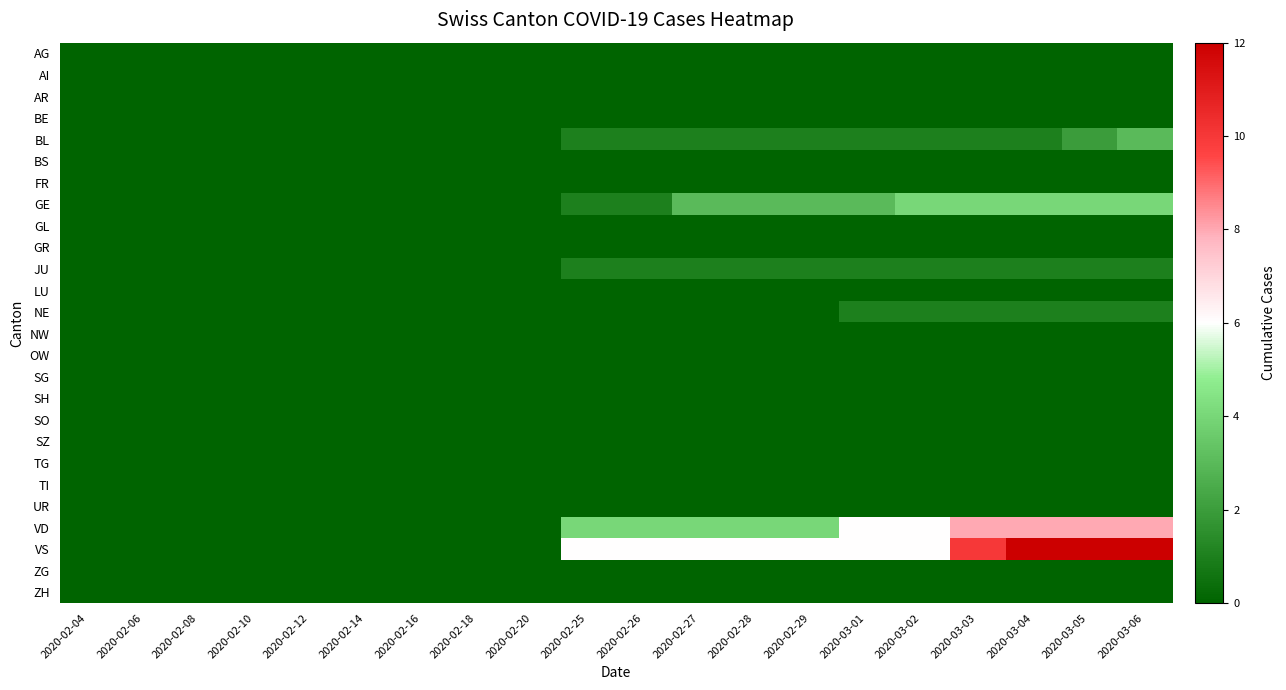

Reading left to right, extract all data points from this chart.

AG: 2020-02-04=0	2020-02-06=0	2020-02-08=0	2020-02-10=0	2020-02-12=0	2020-02-14=0	2020-02-16=0	2020-02-18=0	2020-02-20=0	2020-02-25=0	2020-02-26=0	2020-02-27=0	2020-02-28=0	2020-02-29=0	2020-03-01=0	2020-03-02=0	2020-03-03=0	2020-03-04=0	2020-03-05=0	2020-03-06=0
AI: 2020-02-04=0	2020-02-06=0	2020-02-08=0	2020-02-10=0	2020-02-12=0	2020-02-14=0	2020-02-16=0	2020-02-18=0	2020-02-20=0	2020-02-25=0	2020-02-26=0	2020-02-27=0	2020-02-28=0	2020-02-29=0	2020-03-01=0	2020-03-02=0	2020-03-03=0	2020-03-04=0	2020-03-05=0	2020-03-06=0
AR: 2020-02-04=0	2020-02-06=0	2020-02-08=0	2020-02-10=0	2020-02-12=0	2020-02-14=0	2020-02-16=0	2020-02-18=0	2020-02-20=0	2020-02-25=0	2020-02-26=0	2020-02-27=0	2020-02-28=0	2020-02-29=0	2020-03-01=0	2020-03-02=0	2020-03-03=0	2020-03-04=0	2020-03-05=0	2020-03-06=0
BE: 2020-02-04=0	2020-02-06=0	2020-02-08=0	2020-02-10=0	2020-02-12=0	2020-02-14=0	2020-02-16=0	2020-02-18=0	2020-02-20=0	2020-02-25=0	2020-02-26=0	2020-02-27=0	2020-02-28=0	2020-02-29=0	2020-03-01=0	2020-03-02=0	2020-03-03=0	2020-03-04=0	2020-03-05=0	2020-03-06=0
BL: 2020-02-04=0	2020-02-06=0	2020-02-08=0	2020-02-10=0	2020-02-12=0	2020-02-14=0	2020-02-16=0	2020-02-18=0	2020-02-20=0	2020-02-25=1	2020-02-26=1	2020-02-27=1	2020-02-28=1	2020-02-29=1	2020-03-01=1	2020-03-02=1	2020-03-03=1	2020-03-04=1	2020-03-05=2	2020-03-06=3
BS: 2020-02-04=0	2020-02-06=0	2020-02-08=0	2020-02-10=0	2020-02-12=0	2020-02-14=0	2020-02-16=0	2020-02-18=0	2020-02-20=0	2020-02-25=0	2020-02-26=0	2020-02-27=0	2020-02-28=0	2020-02-29=0	2020-03-01=0	2020-03-02=0	2020-03-03=0	2020-03-04=0	2020-03-05=0	2020-03-06=0
FR: 2020-02-04=0	2020-02-06=0	2020-02-08=0	2020-02-10=0	2020-02-12=0	2020-02-14=0	2020-02-16=0	2020-02-18=0	2020-02-20=0	2020-02-25=0	2020-02-26=0	2020-02-27=0	2020-02-28=0	2020-02-29=0	2020-03-01=0	2020-03-02=0	2020-03-03=0	2020-03-04=0	2020-03-05=0	2020-03-06=0
GE: 2020-02-04=0	2020-02-06=0	2020-02-08=0	2020-02-10=0	2020-02-12=0	2020-02-14=0	2020-02-16=0	2020-02-18=0	2020-02-20=0	2020-02-25=1	2020-02-26=1	2020-02-27=3	2020-02-28=3	2020-02-29=3	2020-03-01=3	2020-03-02=4	2020-03-03=4	2020-03-04=4	2020-03-05=4	2020-03-06=4
GL: 2020-02-04=0	2020-02-06=0	2020-02-08=0	2020-02-10=0	2020-02-12=0	2020-02-14=0	2020-02-16=0	2020-02-18=0	2020-02-20=0	2020-02-25=0	2020-02-26=0	2020-02-27=0	2020-02-28=0	2020-02-29=0	2020-03-01=0	2020-03-02=0	2020-03-03=0	2020-03-04=0	2020-03-05=0	2020-03-06=0
GR: 2020-02-04=0	2020-02-06=0	2020-02-08=0	2020-02-10=0	2020-02-12=0	2020-02-14=0	2020-02-16=0	2020-02-18=0	2020-02-20=0	2020-02-25=0	2020-02-26=0	2020-02-27=0	2020-02-28=0	2020-02-29=0	2020-03-01=0	2020-03-02=0	2020-03-03=0	2020-03-04=0	2020-03-05=0	2020-03-06=0
JU: 2020-02-04=0	2020-02-06=0	2020-02-08=0	2020-02-10=0	2020-02-12=0	2020-02-14=0	2020-02-16=0	2020-02-18=0	2020-02-20=0	2020-02-25=1	2020-02-26=1	2020-02-27=1	2020-02-28=1	2020-02-29=1	2020-03-01=1	2020-03-02=1	2020-03-03=1	2020-03-04=1	2020-03-05=1	2020-03-06=1
LU: 2020-02-04=0	2020-02-06=0	2020-02-08=0	2020-02-10=0	2020-02-12=0	2020-02-14=0	2020-02-16=0	2020-02-18=0	2020-02-20=0	2020-02-25=0	2020-02-26=0	2020-02-27=0	2020-02-28=0	2020-02-29=0	2020-03-01=0	2020-03-02=0	2020-03-03=0	2020-03-04=0	2020-03-05=0	2020-03-06=0
NE: 2020-02-04=0	2020-02-06=0	2020-02-08=0	2020-02-10=0	2020-02-12=0	2020-02-14=0	2020-02-16=0	2020-02-18=0	2020-02-20=0	2020-02-25=0	2020-02-26=0	2020-02-27=0	2020-02-28=0	2020-02-29=0	2020-03-01=1	2020-03-02=1	2020-03-03=1	2020-03-04=1	2020-03-05=1	2020-03-06=1
NW: 2020-02-04=0	2020-02-06=0	2020-02-08=0	2020-02-10=0	2020-02-12=0	2020-02-14=0	2020-02-16=0	2020-02-18=0	2020-02-20=0	2020-02-25=0	2020-02-26=0	2020-02-27=0	2020-02-28=0	2020-02-29=0	2020-03-01=0	2020-03-02=0	2020-03-03=0	2020-03-04=0	2020-03-05=0	2020-03-06=0
OW: 2020-02-04=0	2020-02-06=0	2020-02-08=0	2020-02-10=0	2020-02-12=0	2020-02-14=0	2020-02-16=0	2020-02-18=0	2020-02-20=0	2020-02-25=0	2020-02-26=0	2020-02-27=0	2020-02-28=0	2020-02-29=0	2020-03-01=0	2020-03-02=0	2020-03-03=0	2020-03-04=0	2020-03-05=0	2020-03-06=0
SG: 2020-02-04=0	2020-02-06=0	2020-02-08=0	2020-02-10=0	2020-02-12=0	2020-02-14=0	2020-02-16=0	2020-02-18=0	2020-02-20=0	2020-02-25=0	2020-02-26=0	2020-02-27=0	2020-02-28=0	2020-02-29=0	2020-03-01=0	2020-03-02=0	2020-03-03=0	2020-03-04=0	2020-03-05=0	2020-03-06=0
SH: 2020-02-04=0	2020-02-06=0	2020-02-08=0	2020-02-10=0	2020-02-12=0	2020-02-14=0	2020-02-16=0	2020-02-18=0	2020-02-20=0	2020-02-25=0	2020-02-26=0	2020-02-27=0	2020-02-28=0	2020-02-29=0	2020-03-01=0	2020-03-02=0	2020-03-03=0	2020-03-04=0	2020-03-05=0	2020-03-06=0
SO: 2020-02-04=0	2020-02-06=0	2020-02-08=0	2020-02-10=0	2020-02-12=0	2020-02-14=0	2020-02-16=0	2020-02-18=0	2020-02-20=0	2020-02-25=0	2020-02-26=0	2020-02-27=0	2020-02-28=0	2020-02-29=0	2020-03-01=0	2020-03-02=0	2020-03-03=0	2020-03-04=0	2020-03-05=0	2020-03-06=0
SZ: 2020-02-04=0	2020-02-06=0	2020-02-08=0	2020-02-10=0	2020-02-12=0	2020-02-14=0	2020-02-16=0	2020-02-18=0	2020-02-20=0	2020-02-25=0	2020-02-26=0	2020-02-27=0	2020-02-28=0	2020-02-29=0	2020-03-01=0	2020-03-02=0	2020-03-03=0	2020-03-04=0	2020-03-05=0	2020-03-06=0
TG: 2020-02-04=0	2020-02-06=0	2020-02-08=0	2020-02-10=0	2020-02-12=0	2020-02-14=0	2020-02-16=0	2020-02-18=0	2020-02-20=0	2020-02-25=0	2020-02-26=0	2020-02-27=0	2020-02-28=0	2020-02-29=0	2020-03-01=0	2020-03-02=0	2020-03-03=0	2020-03-04=0	2020-03-05=0	2020-03-06=0
TI: 2020-02-04=0	2020-02-06=0	2020-02-08=0	2020-02-10=0	2020-02-12=0	2020-02-14=0	2020-02-16=0	2020-02-18=0	2020-02-20=0	2020-02-25=0	2020-02-26=0	2020-02-27=0	2020-02-28=0	2020-02-29=0	2020-03-01=0	2020-03-02=0	2020-03-03=0	2020-03-04=0	2020-03-05=0	2020-03-06=0
UR: 2020-02-04=0	2020-02-06=0	2020-02-08=0	2020-02-10=0	2020-02-12=0	2020-02-14=0	2020-02-16=0	2020-02-18=0	2020-02-20=0	2020-02-25=0	2020-02-26=0	2020-02-27=0	2020-02-28=0	2020-02-29=0	2020-03-01=0	2020-03-02=0	2020-03-03=0	2020-03-04=0	2020-03-05=0	2020-03-06=0
VD: 2020-02-04=0	2020-02-06=0	2020-02-08=0	2020-02-10=0	2020-02-12=0	2020-02-14=0	2020-02-16=0	2020-02-18=0	2020-02-20=0	2020-02-25=4	2020-02-26=4	2020-02-27=4	2020-02-28=4	2020-02-29=4	2020-03-01=6	2020-03-02=6	2020-03-03=8	2020-03-04=8	2020-03-05=8	2020-03-06=8
VS: 2020-02-04=0	2020-02-06=0	2020-02-08=0	2020-02-10=0	2020-02-12=0	2020-02-14=0	2020-02-16=0	2020-02-18=0	2020-02-20=0	2020-02-25=6	2020-02-26=6	2020-02-27=6	2020-02-28=6	2020-02-29=6	2020-03-01=6	2020-03-02=6	2020-03-03=10	2020-03-04=12	2020-03-05=12	2020-03-06=12
ZG: 2020-02-04=0	2020-02-06=0	2020-02-08=0	2020-02-10=0	2020-02-12=0	2020-02-14=0	2020-02-16=0	2020-02-18=0	2020-02-20=0	2020-02-25=0	2020-02-26=0	2020-02-27=0	2020-02-28=0	2020-02-29=0	2020-03-01=0	2020-03-02=0	2020-03-03=0	2020-03-04=0	2020-03-05=0	2020-03-06=0
ZH: 2020-02-04=0	2020-02-06=0	2020-02-08=0	2020-02-10=0	2020-02-12=0	2020-02-14=0	2020-02-16=0	2020-02-18=0	2020-02-20=0	2020-02-25=0	2020-02-26=0	2020-02-27=0	2020-02-28=0	2020-02-29=0	2020-03-01=0	2020-03-02=0	2020-03-03=0	2020-03-04=0	2020-03-05=0	2020-03-06=0